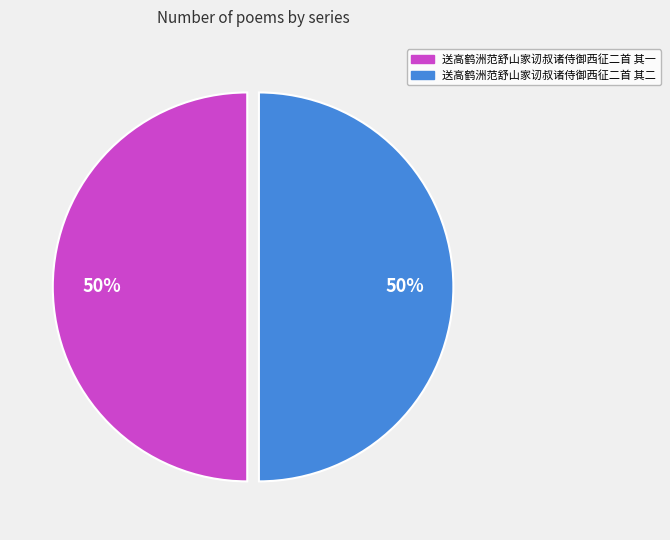

To the nearest percent, what portion does 送高鹤洲范舒山家讱叔诸侍御西征二首 其二 represent?

50%